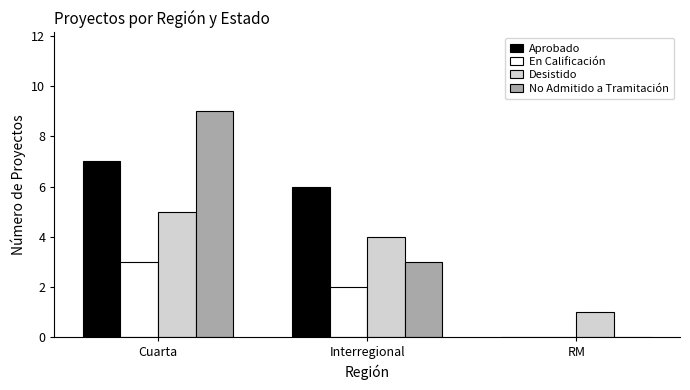

True or false: Aprobado has a value of 7 at Cuarta.

True